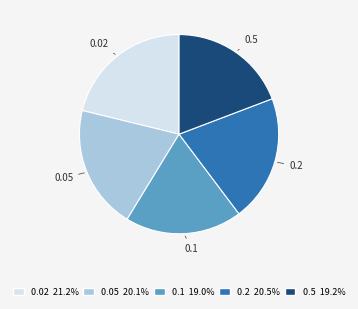

Is 0.2 the majority of the pie?

No